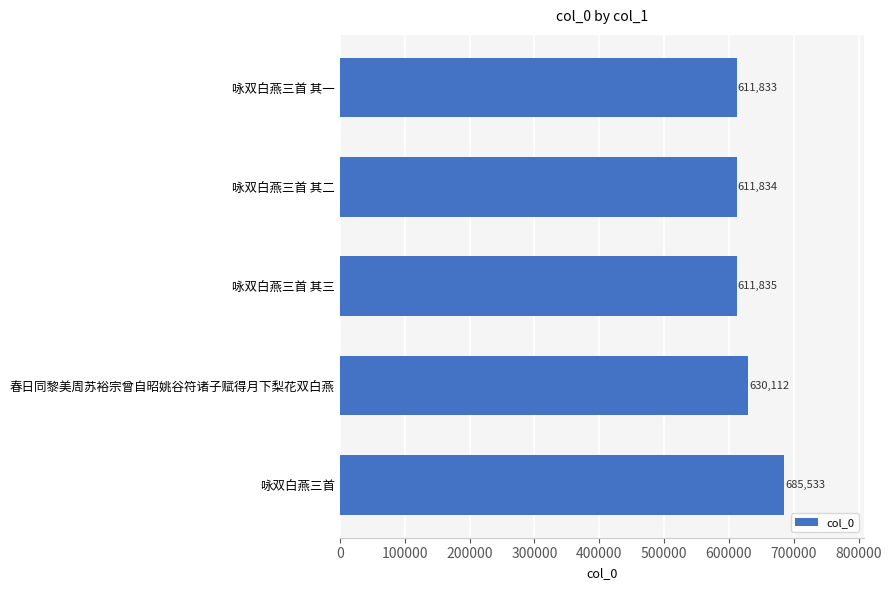

Is it true that the value at 咏双白燕三首 其三 is 611835?

True